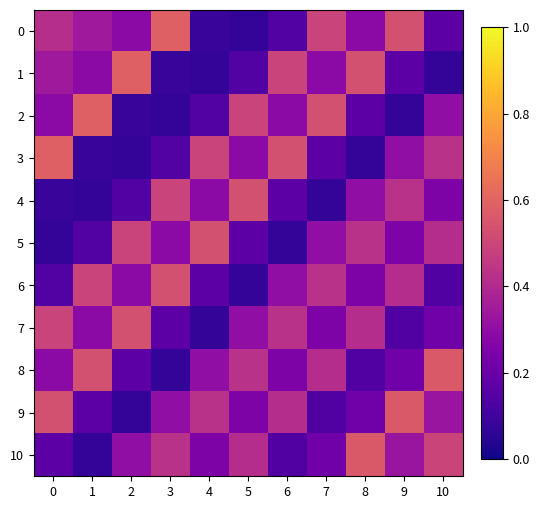

Rank the series by their maximum value, from highest to lowest.

0, 1, 2, 3, 8, 9, 10, 4, 5, 6, 7